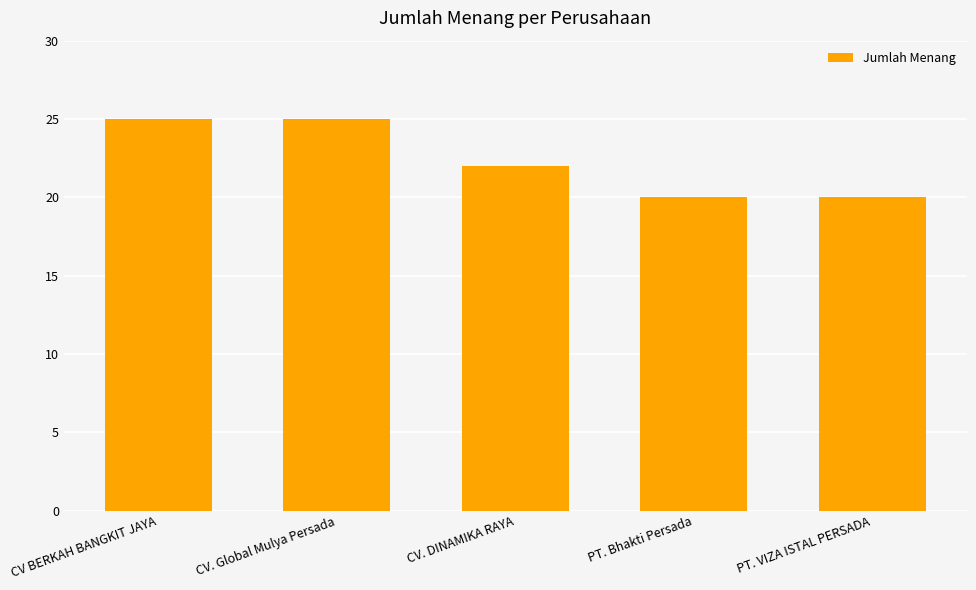

How many distinct data groups are displayed?

1